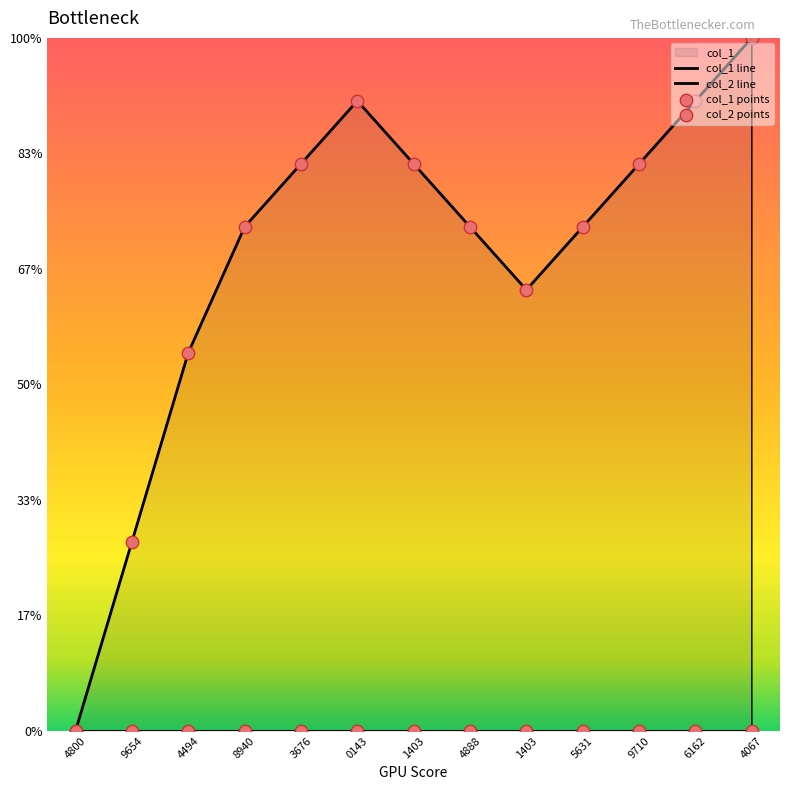

Which has a higher value, 4800 or 8940?

8940